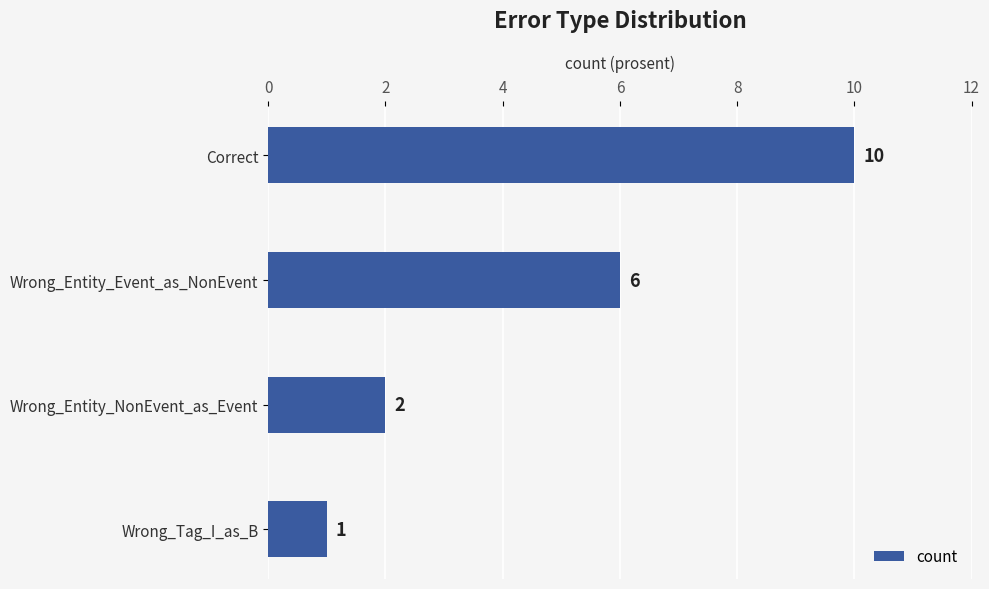

What is the greatest value displayed?

10